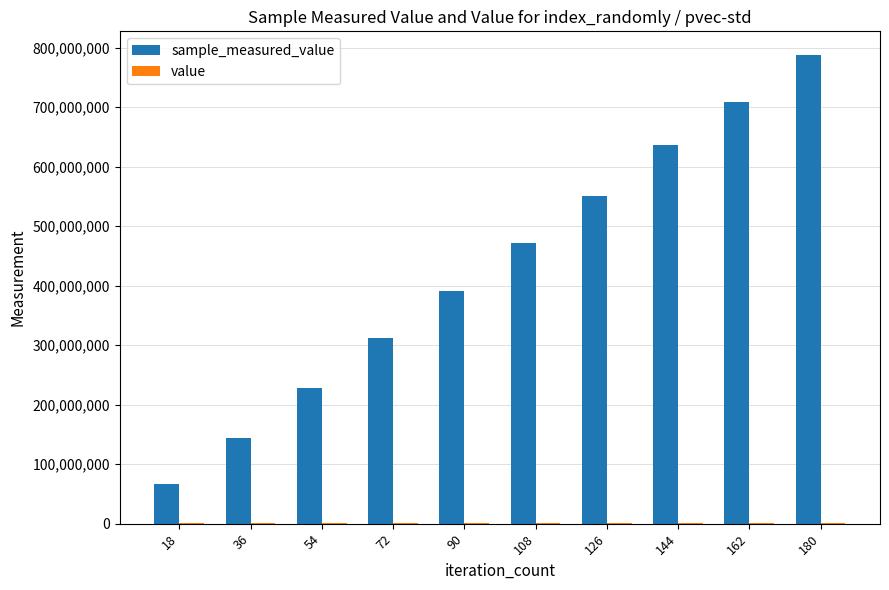

At which category is the sum across all series the highest?

180